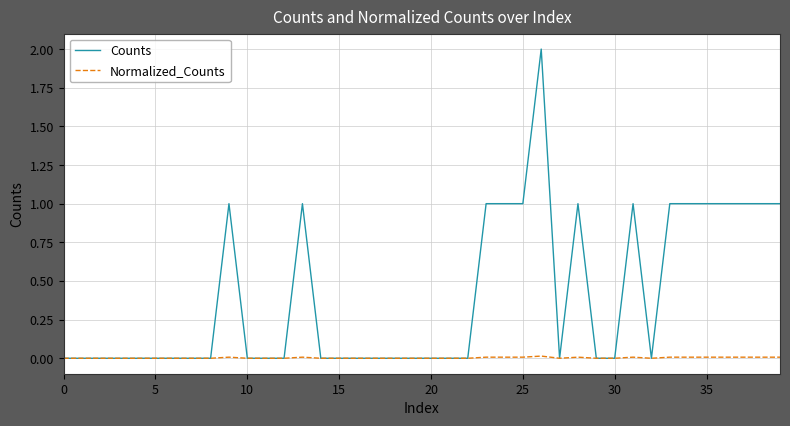

Rank the series by their maximum value, from highest to lowest.

Counts, Normalized_Counts